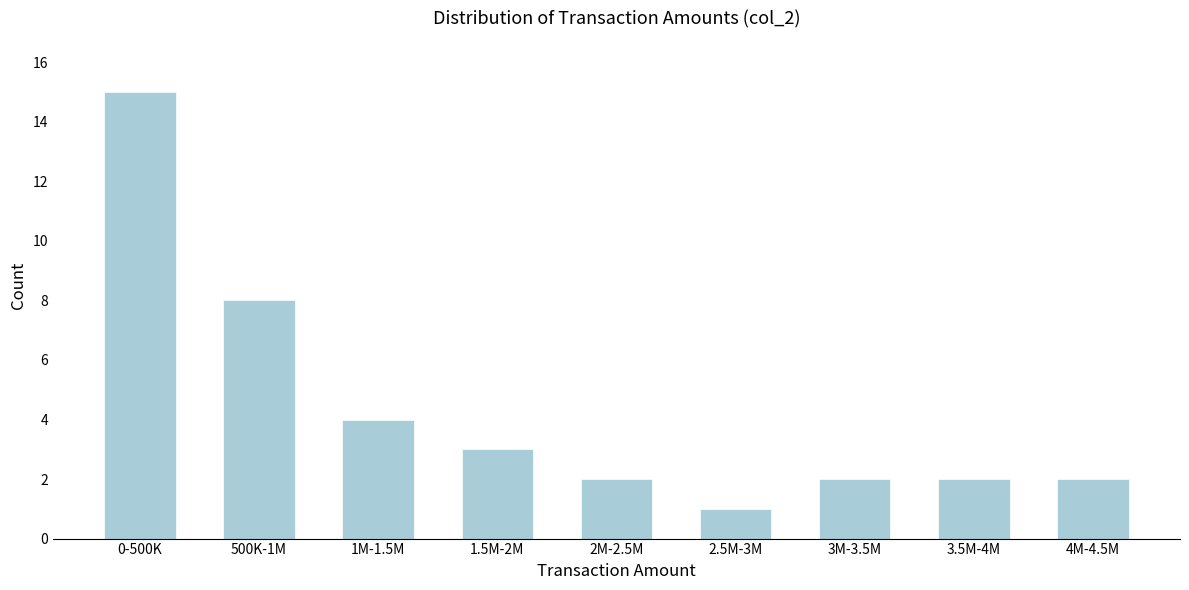

Reading left to right, list all the values displayed in this chart.

0-500K=15	500K-1M=8	1M-1.5M=4	1.5M-2M=3	2M-2.5M=2	2.5M-3M=1	3M-3.5M=2	3.5M-4M=2	4M-4.5M=2